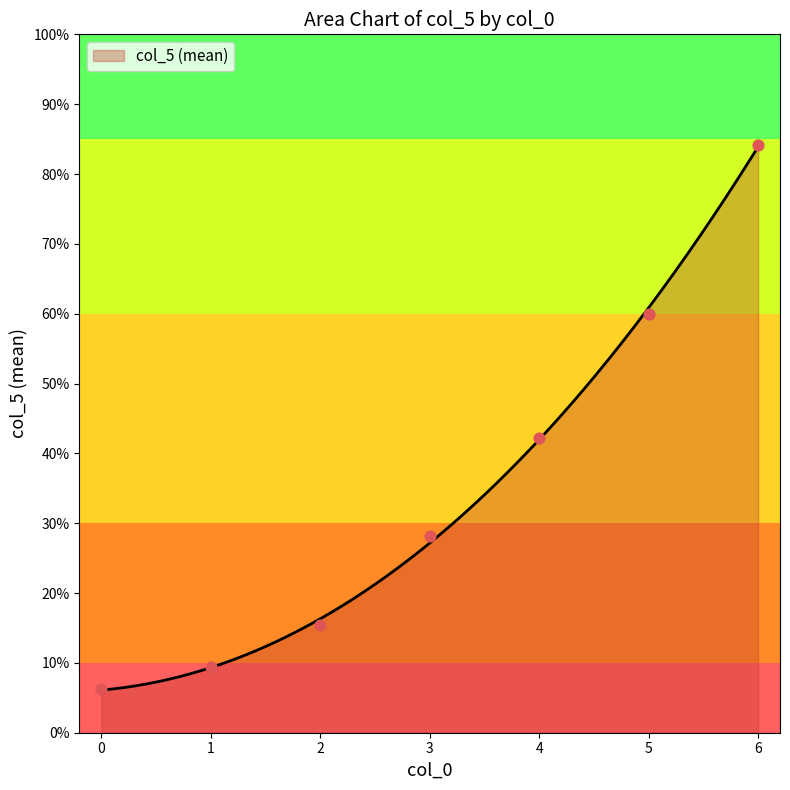

What is the change in value from 1 to 5?

+455.7